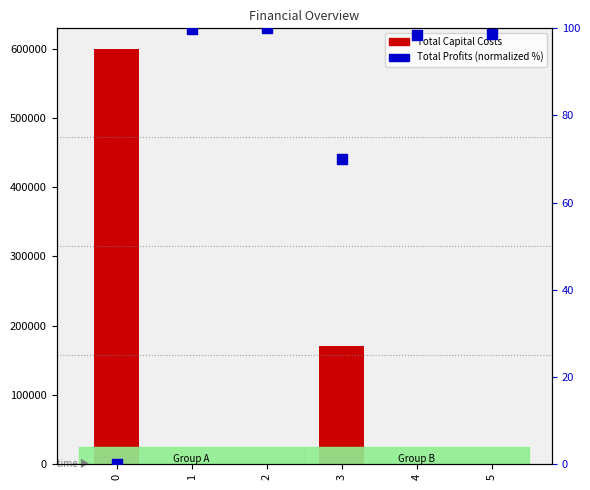

What are all the series names shown in the legend?

Total Capital Costs, Total Profits (normalized %)